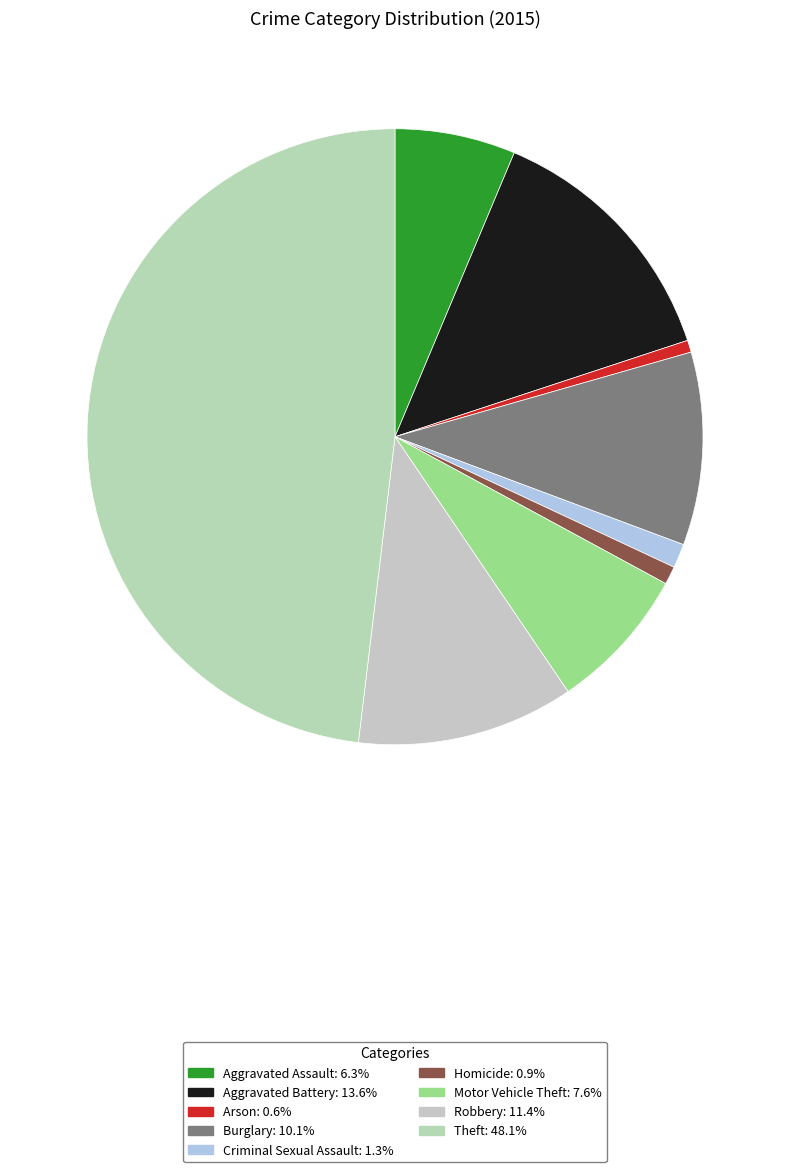

The Robbery slice represents 11% of the pie. True or false?

True